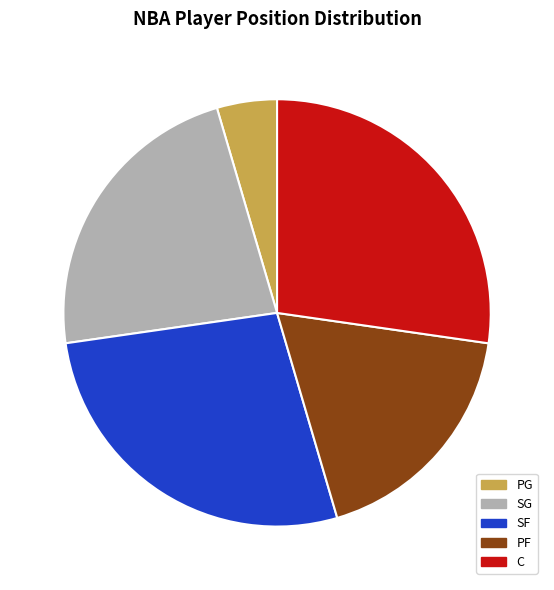

What is the smallest slice in the pie chart?

PG